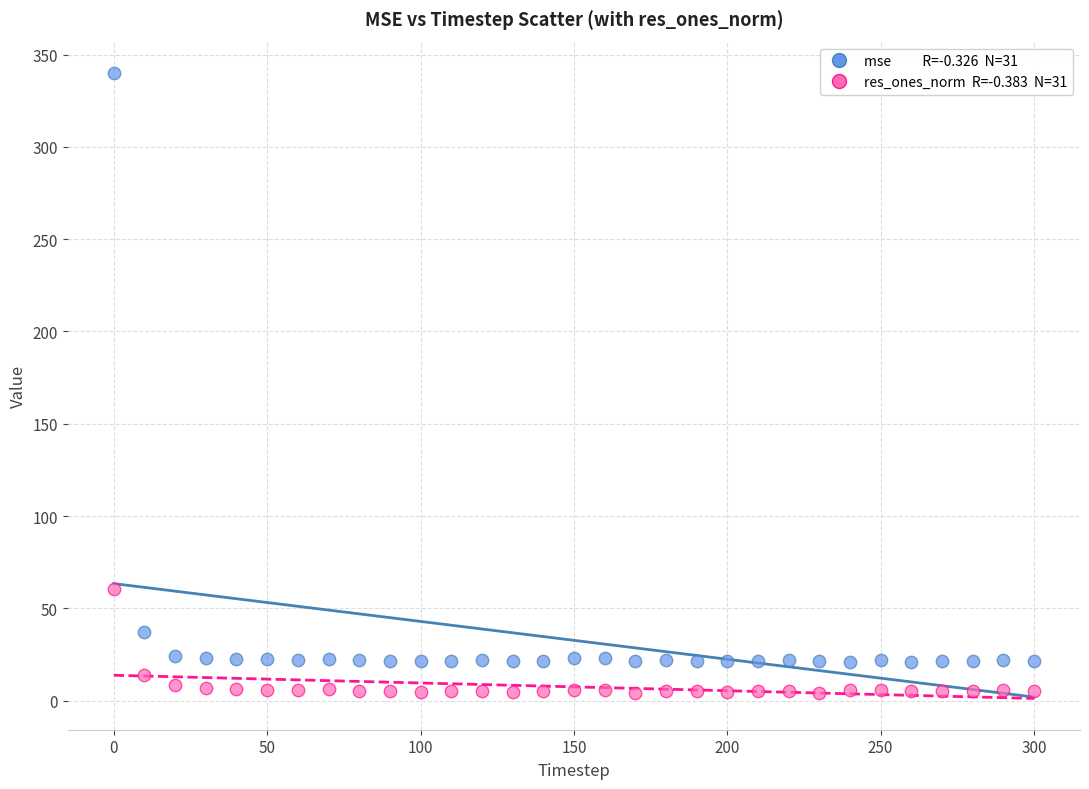

Across all data points, what is the range of Y values (max minus min)?

335.8